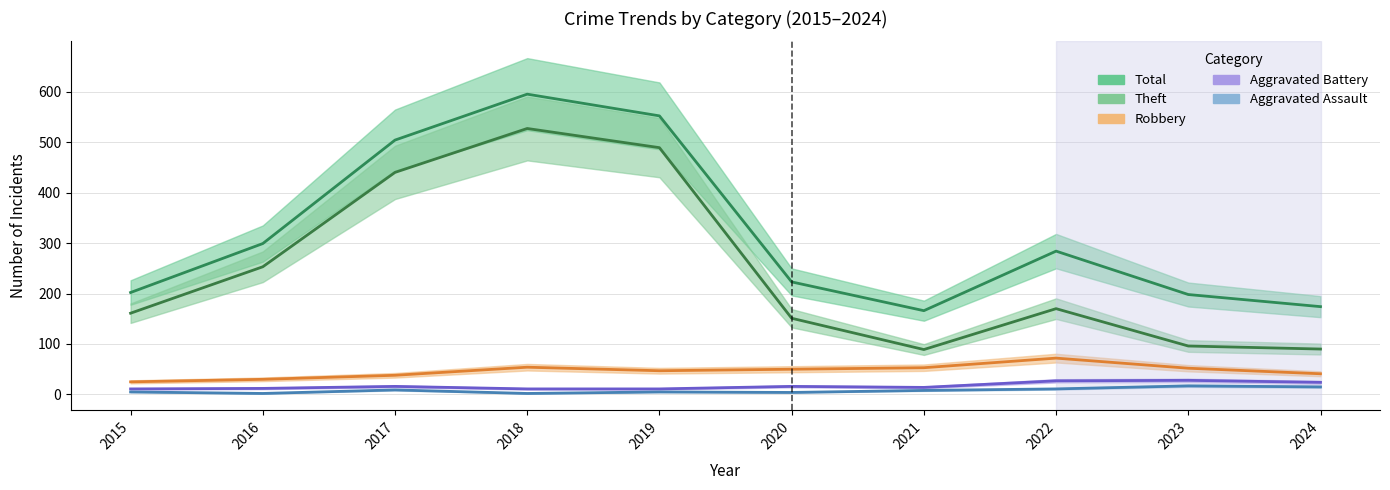

Which series changed the most between 2015 and 2017?

Total